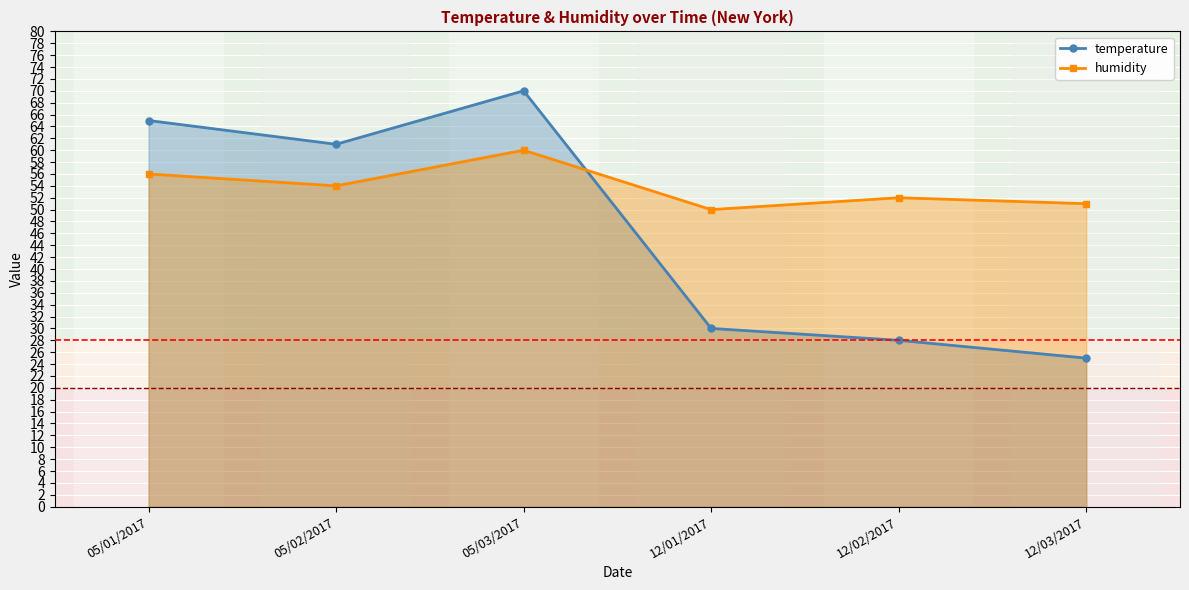

Rank the series by their average value, from highest to lowest.

humidity, temperature